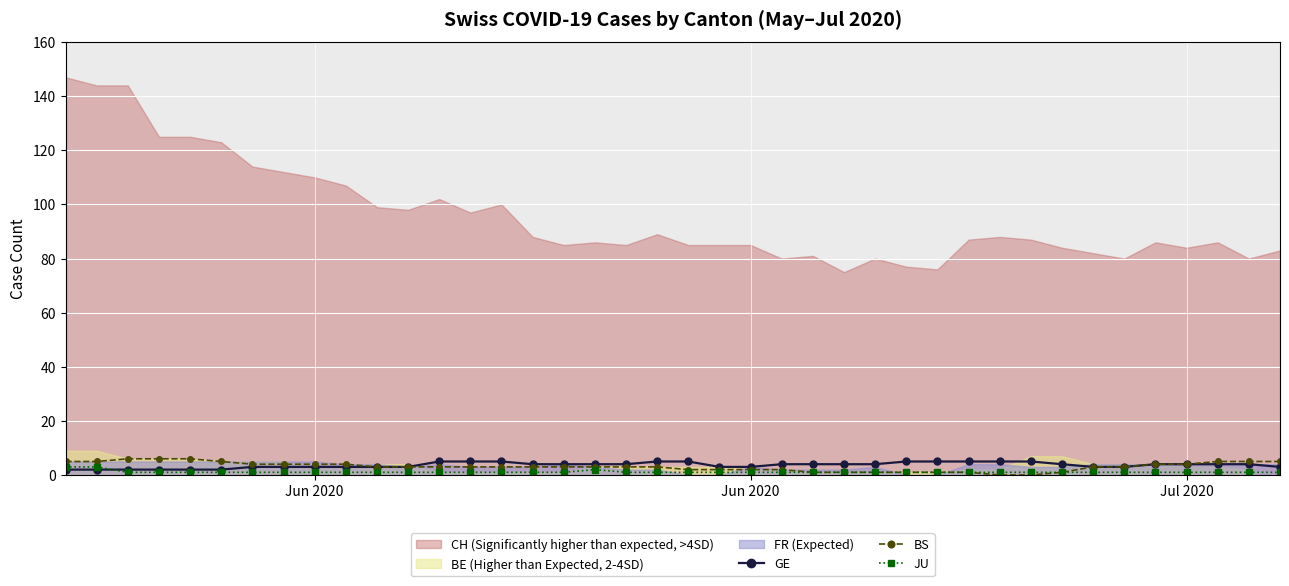

Is the value of JU at 30 greater than the value of BS at 34?

No